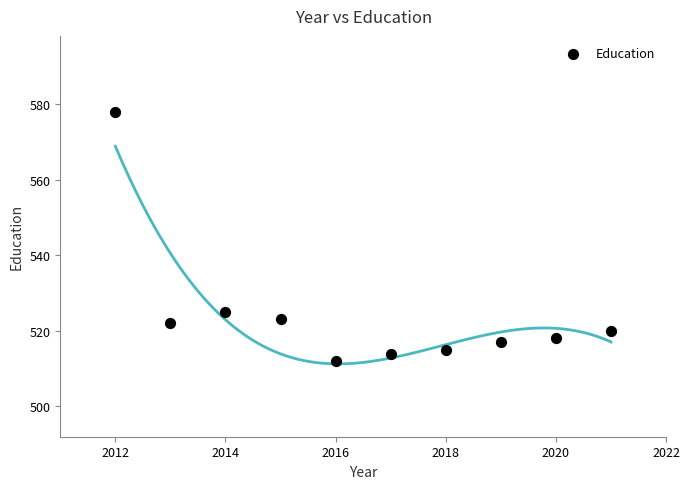

What Y value in the scatter plot is closest to 545?

525